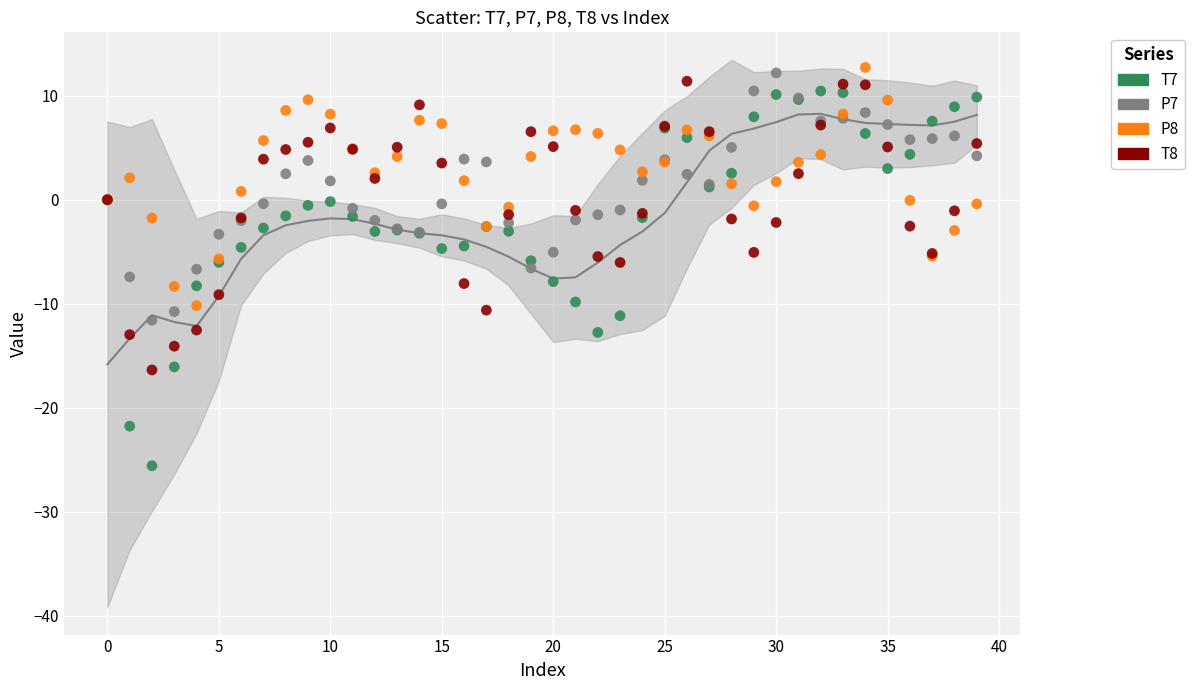

Which series reaches the minimum Y coordinate?

T7